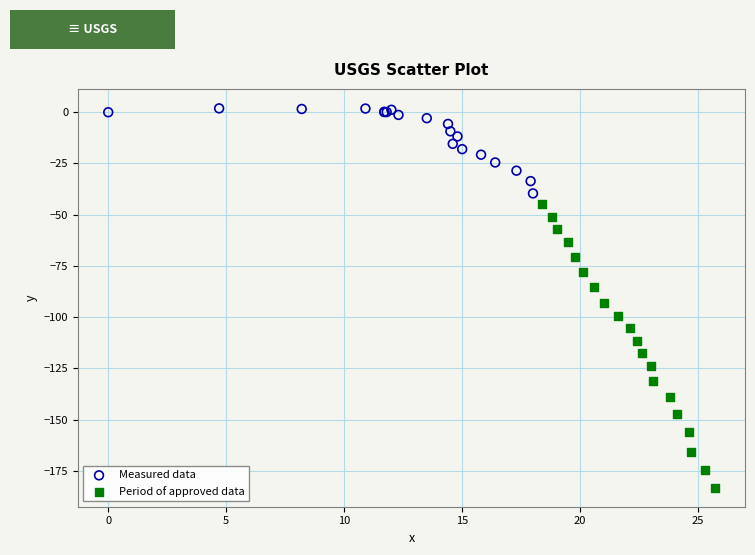

Which series has the largest Y range (max minus min)?

Period of approved data